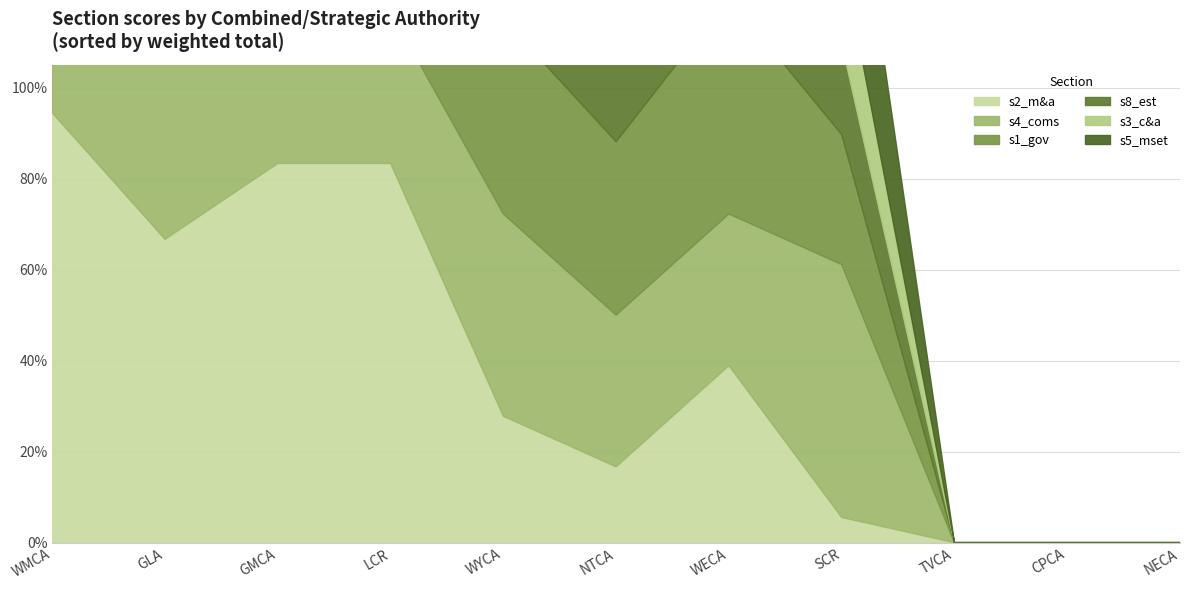

What is the maximum value shown in the chart?

1.0